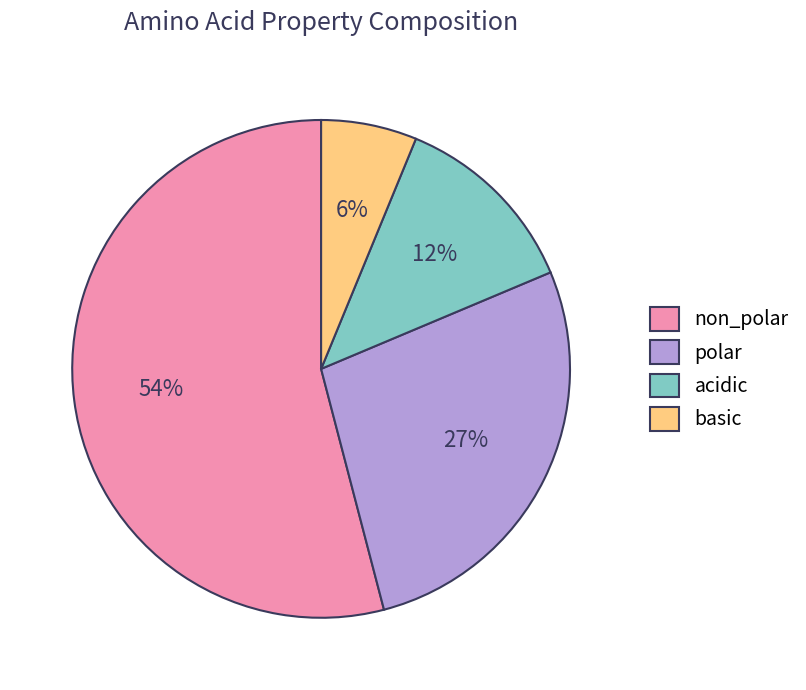

Between non_polar and polar, which is larger?

non_polar